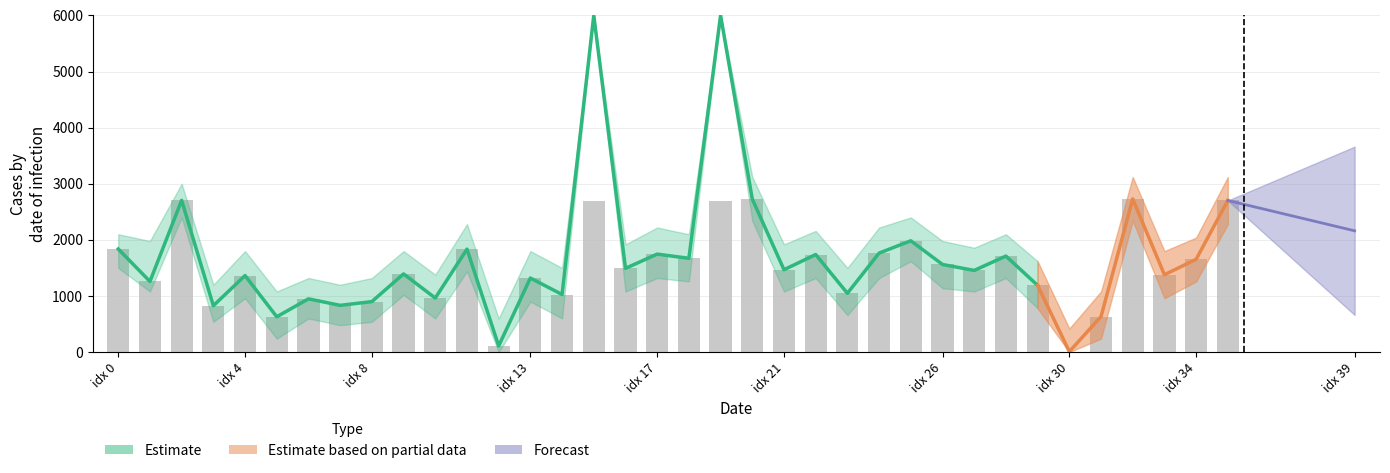

What is the difference between the maximum and minimum values?

2616.5